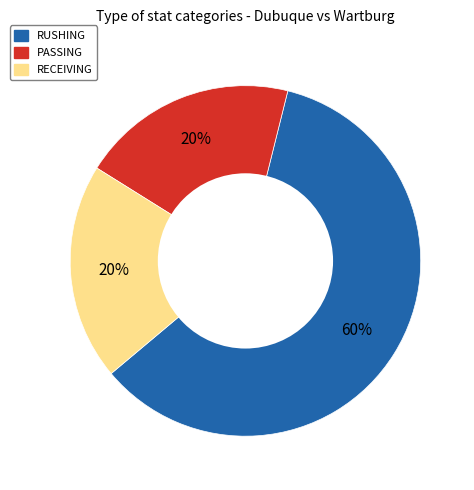

Is there a majority slice in this chart?

Yes